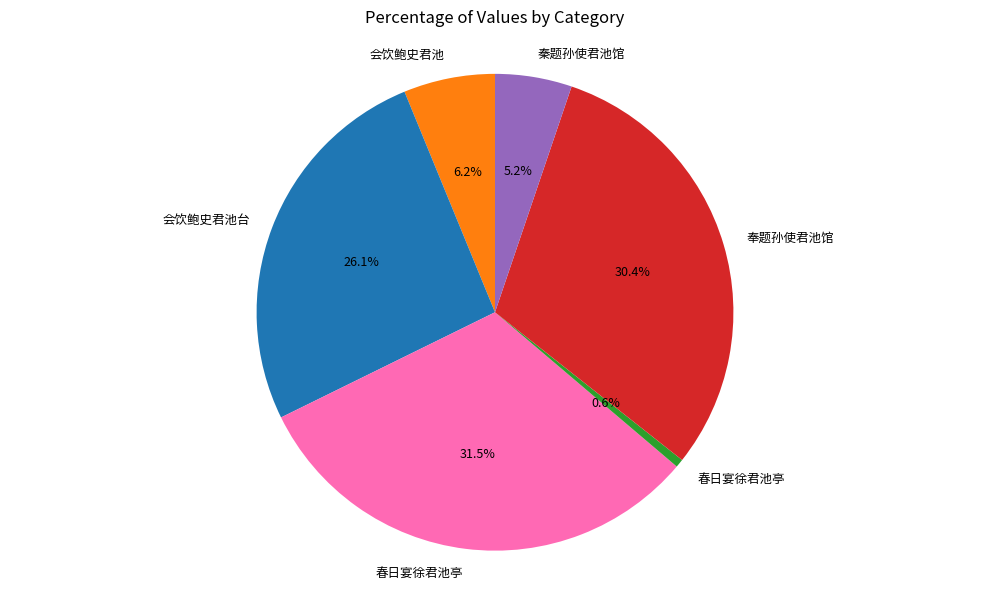

Is there any slice that represents more than half of the pie?

No